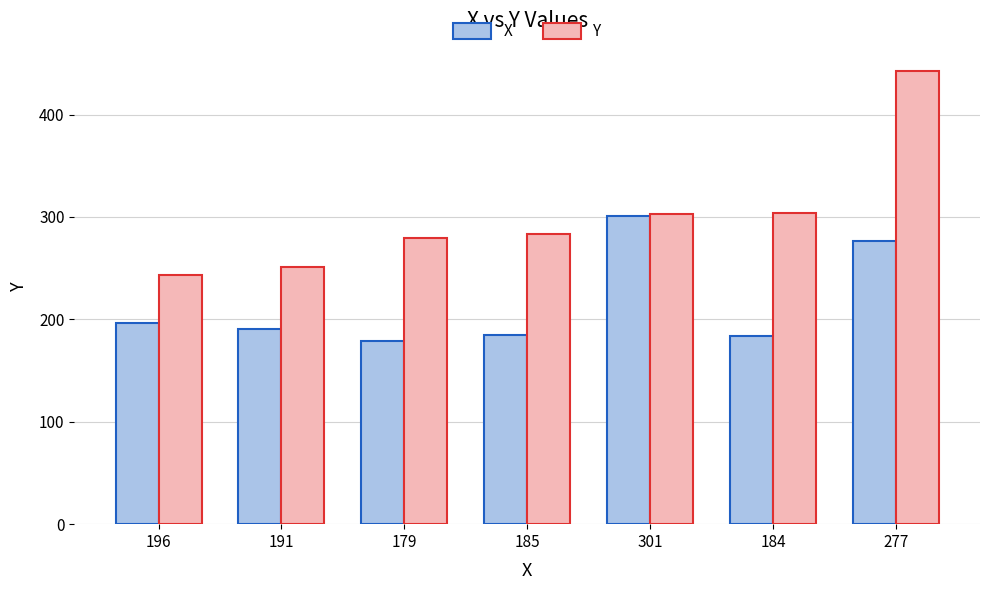

Where is Y nearest to the value 343?

184